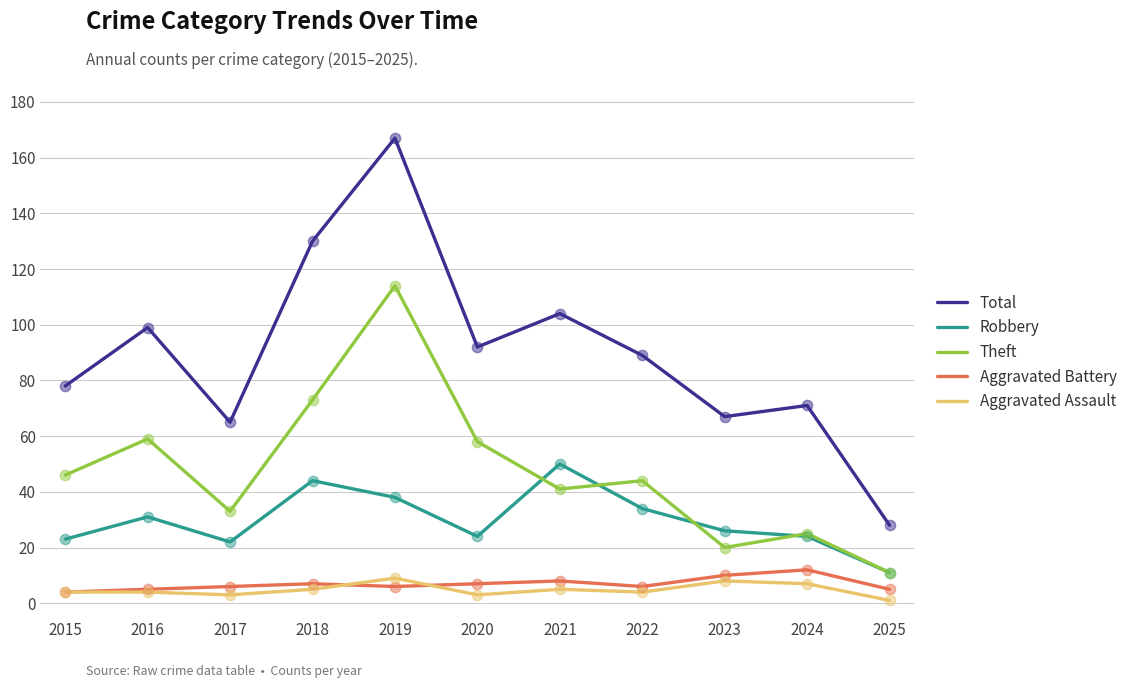

Which series has the largest total across all categories?

Total